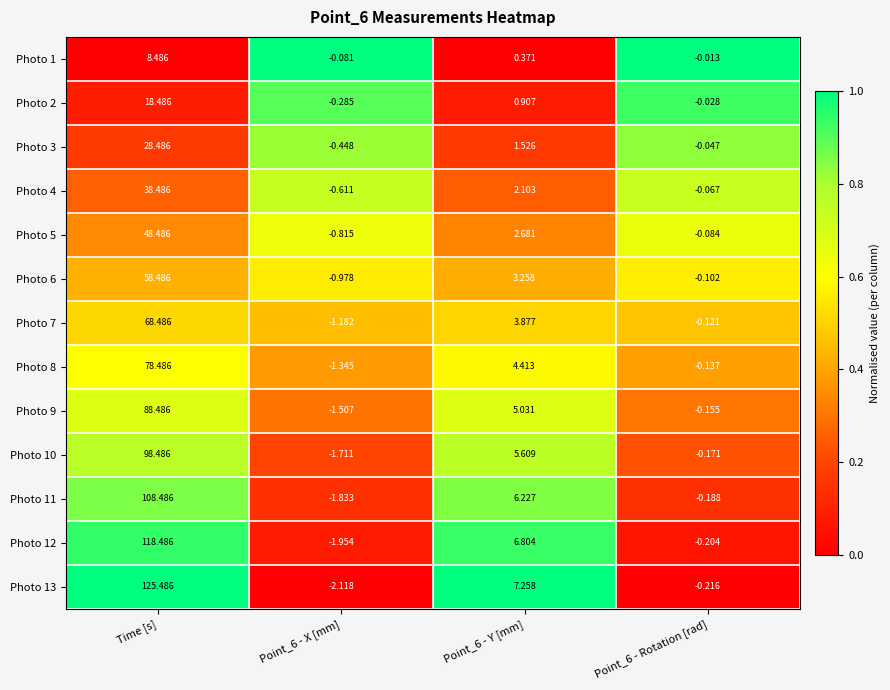

Is the value of Photo 7 at Point_6 - X [mm] greater than the value of Photo 2 at Point_6 - Rotation [rad]?

No